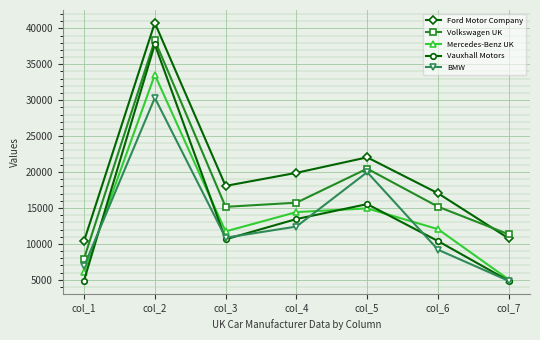

True or false: Mercedes-Benz UK and Ford Motor Company cross at least once.

False